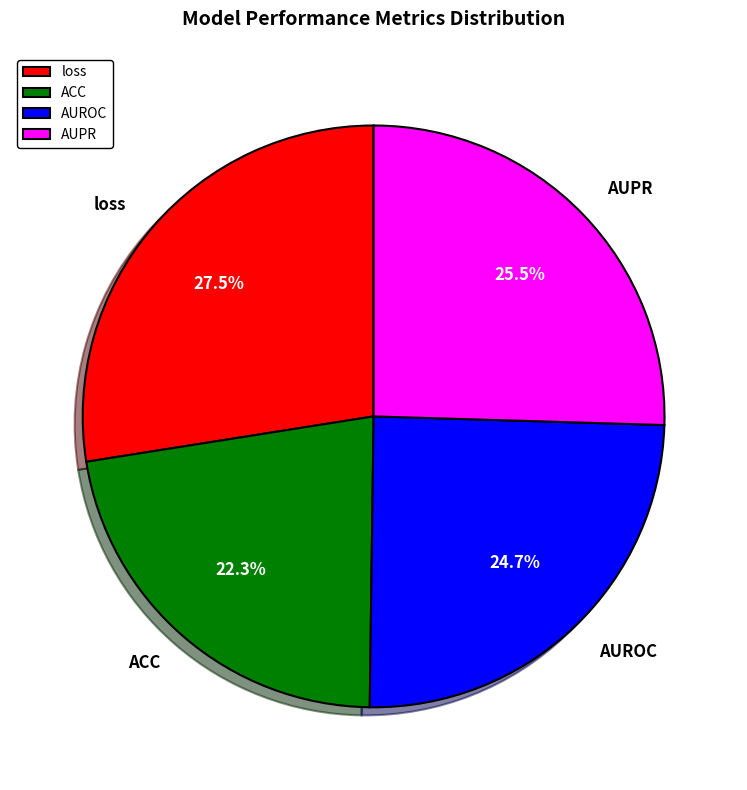

Count the number of slices in the pie.

4